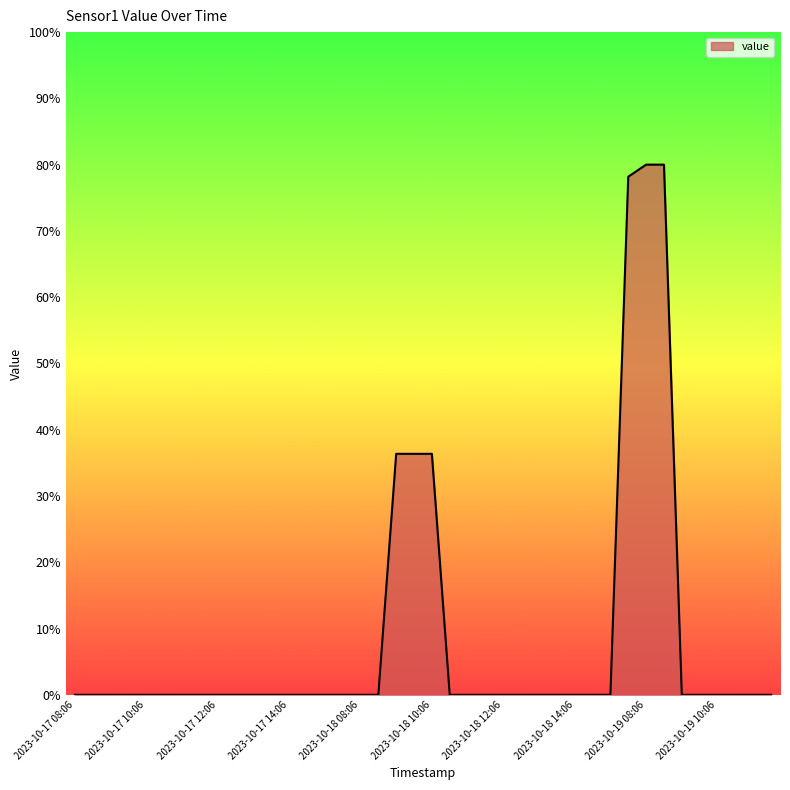

What is the greatest value displayed?

80.0